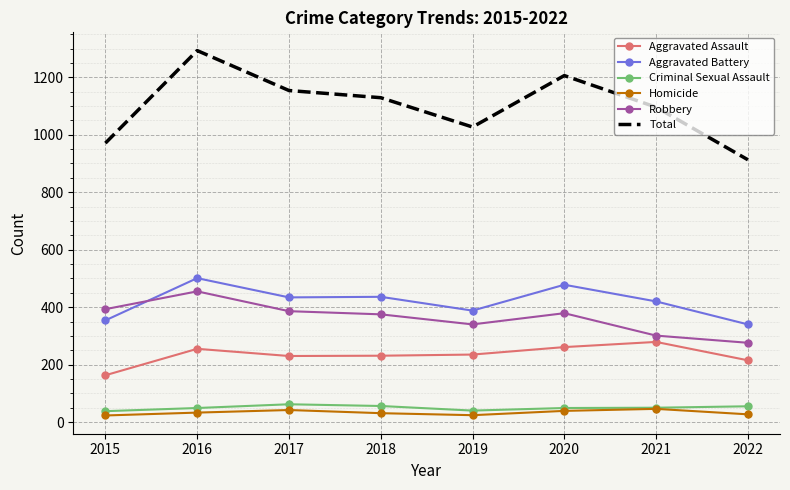

True or false: Robbery has a value of 650 at 2018.

False